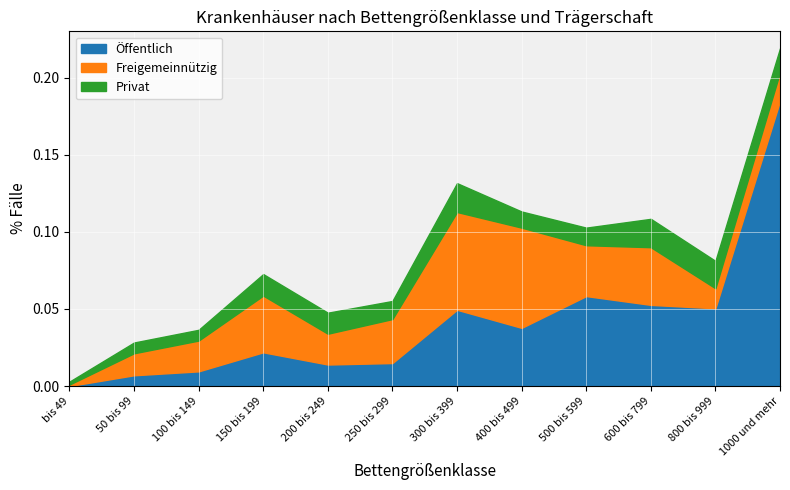

What is the label of the 10th point from the left?

600 bis 799